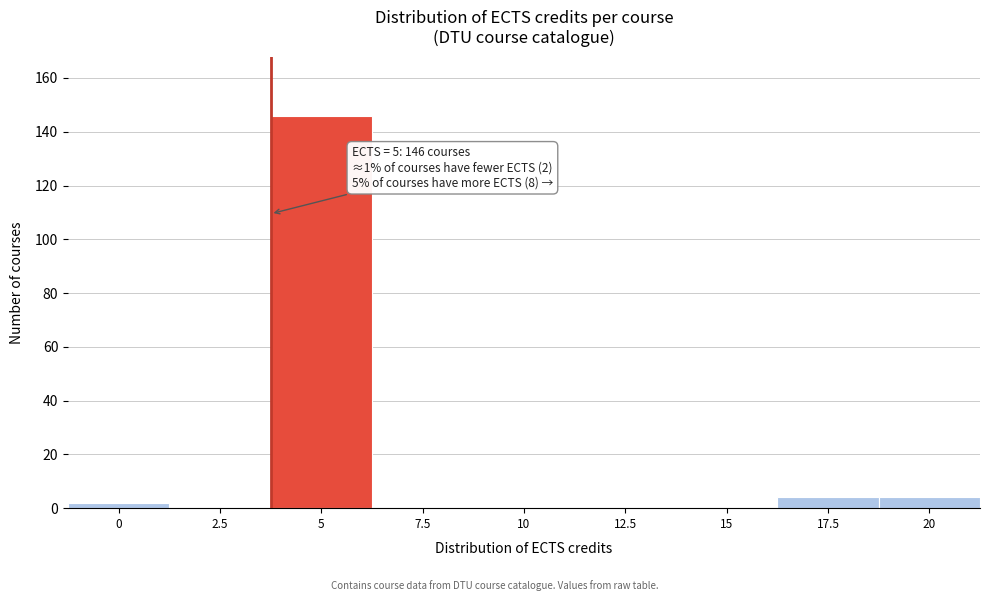

Reading left to right, list all the values displayed in this chart.

0=2	2.5=0	5=146	7.5=0	10=0	12.5=0	15=0	17.5=4	20=4